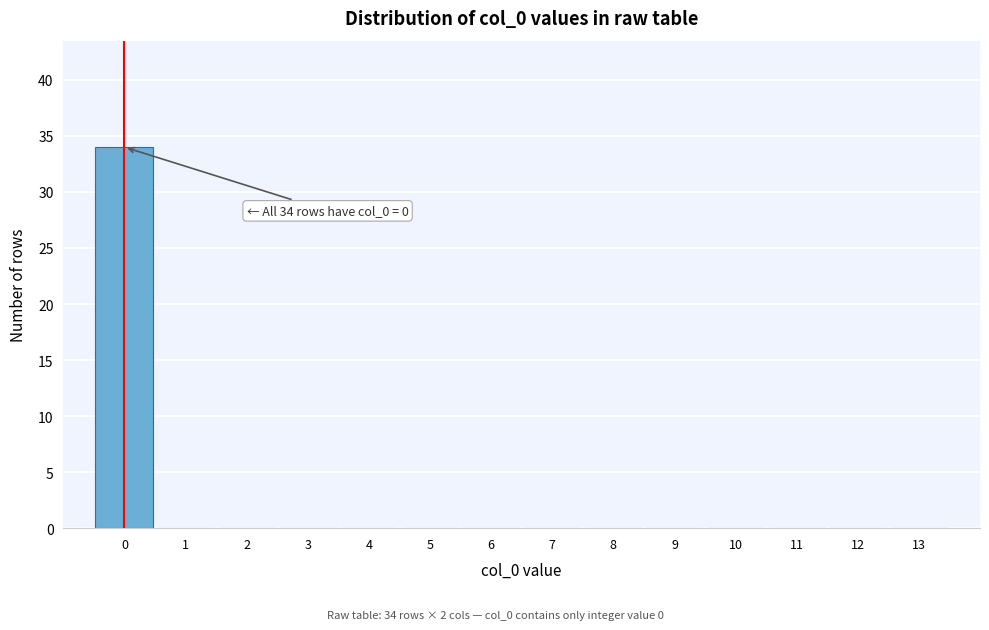

Which range on the x-axis has the tallest bar?

-0.5 to 0.5